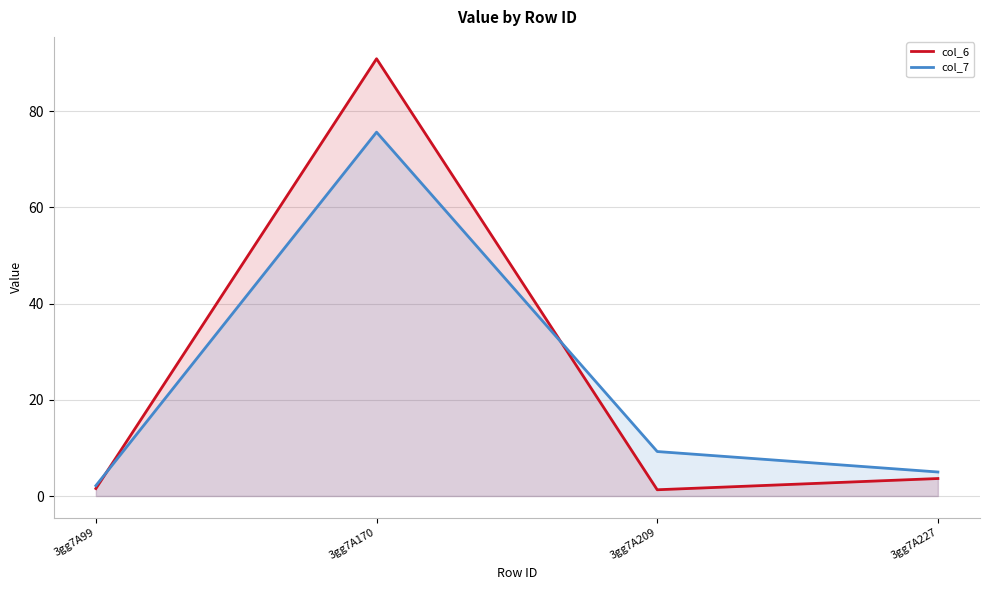

Reading right to left, extract all data points from this chart.

col_6: 3.6	1.3	90.9	1.6
col_7: 5.0	9.2	75.6	2.1